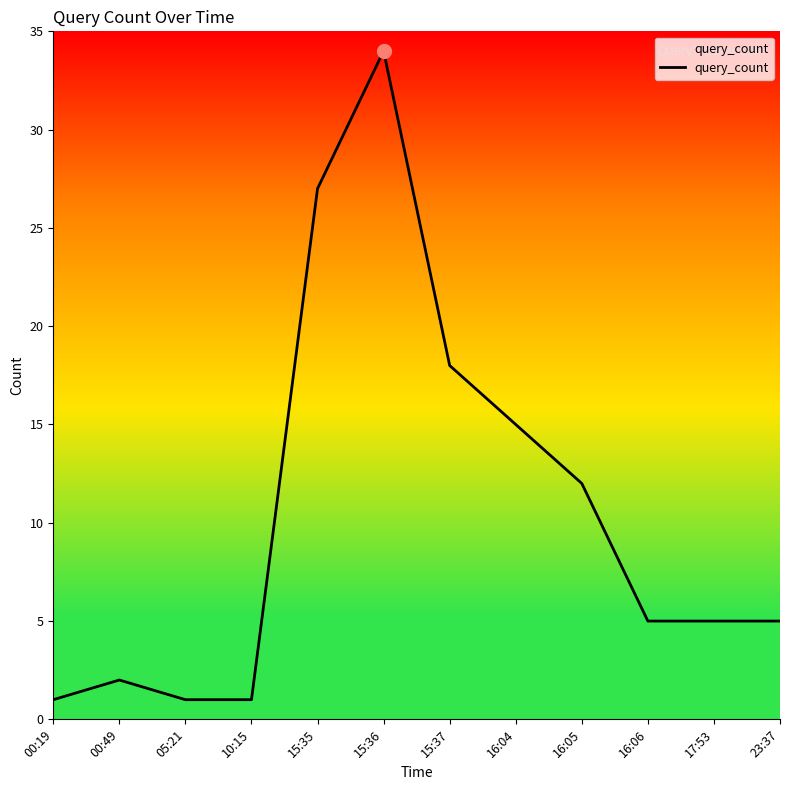

True or false: the data shows 20 at 16:05.

False